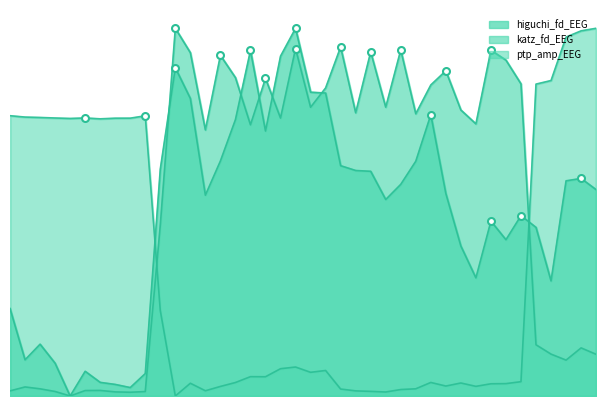

How many data points does each series have?

40